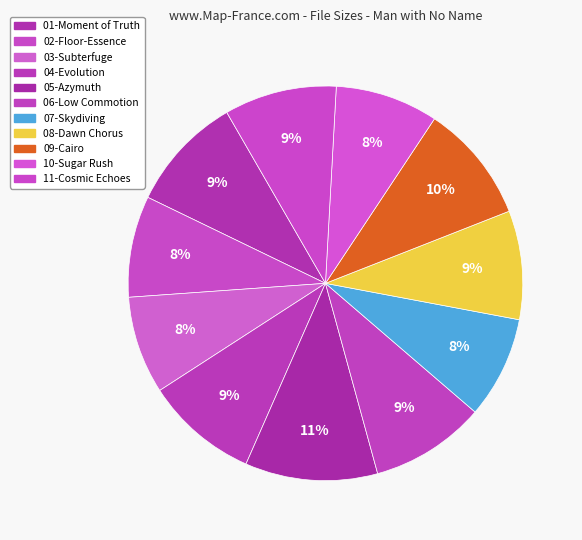

Is there any slice that represents more than half of the pie?

No